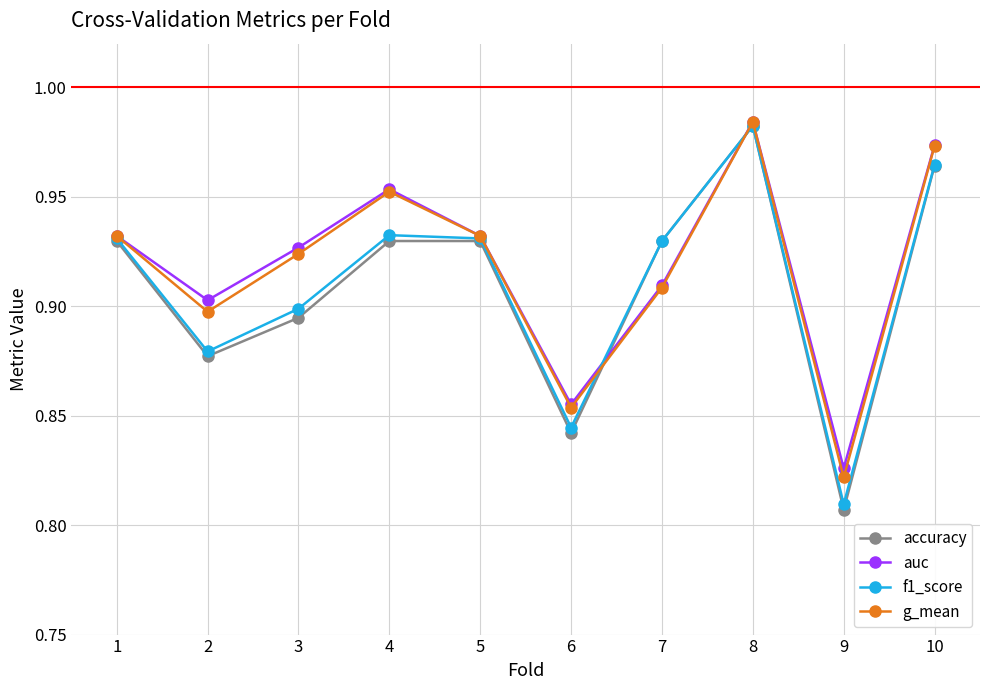

At which category is the sum across all series the highest?

8